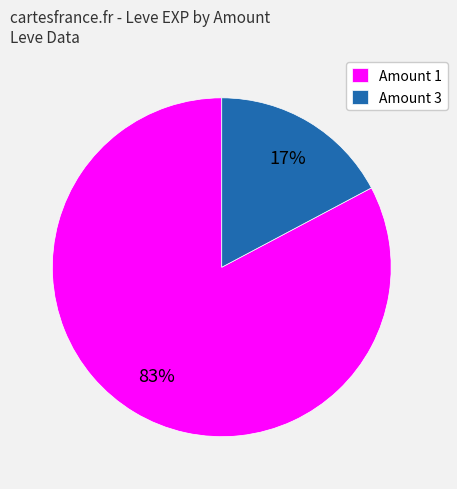

Between Amount 1 and Amount 3, which is larger?

Amount 1